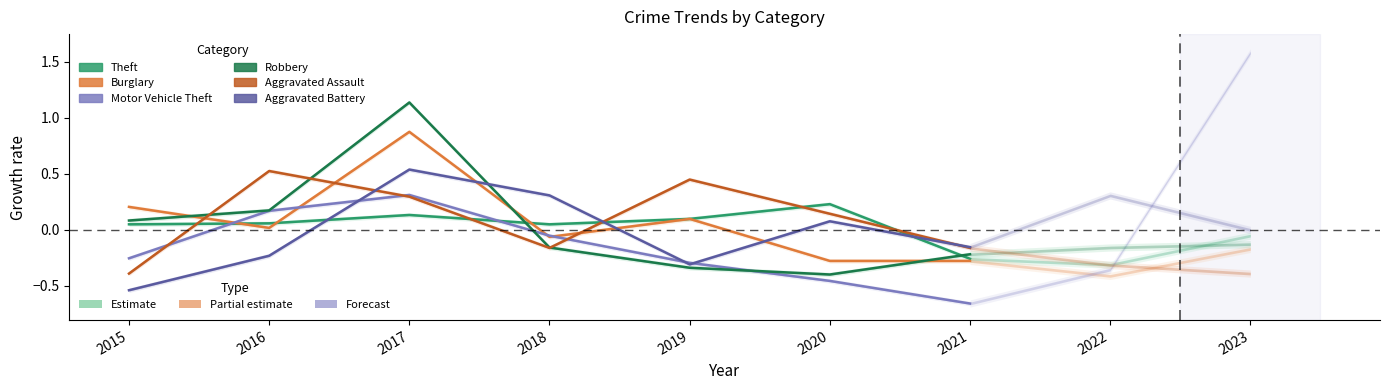

Reading left to right, list all the values displayed in this chart.

Theft: 2015=0.0	2016=0.1	2017=0.1	2018=0.0	2019=0.1	2020=0.2	2021=-0.3
Burglary: 2015=0.2	2016=0.0	2017=0.9	2018=-0.1	2019=0.1	2020=-0.3	2021=-0.3
Motor Vehicle Theft: 2015=-0.3	2016=0.2	2017=0.3	2018=-0.1	2019=-0.3	2020=-0.5	2021=-0.7
Robbery: 2015=0.1	2016=0.2	2017=1.1	2018=-0.2	2019=-0.3	2020=-0.4	2021=-0.2
Aggravated Assault: 2015=-0.4	2016=0.5	2017=0.3	2018=-0.2	2019=0.4	2020=0.1	2021=-0.2
Aggravated Battery: 2015=-0.5	2016=-0.2	2017=0.5	2018=0.3	2019=-0.3	2020=0.1	2021=-0.2